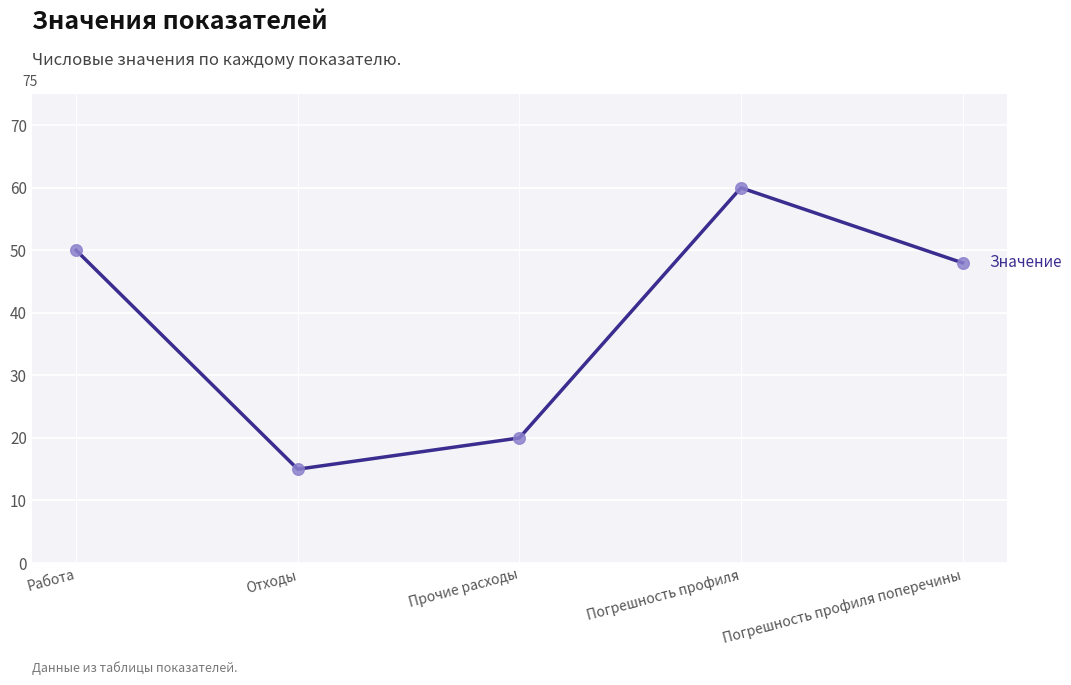

What is the change in value from Прочие расходы to Погрешность профиля поперечины?

+28